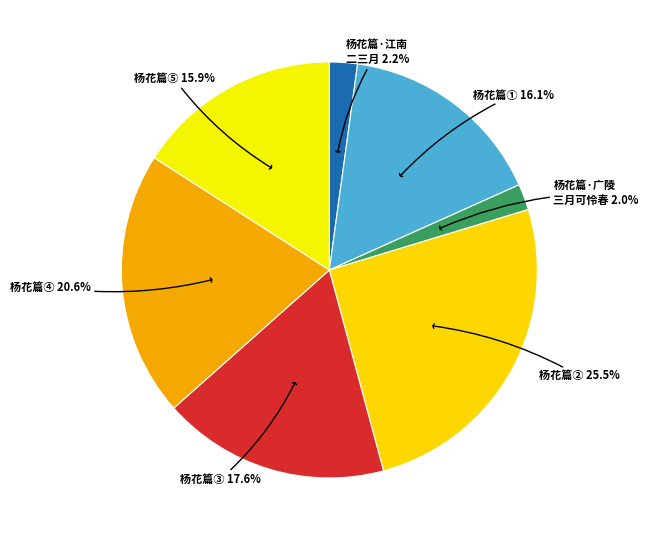

Count the number of slices in the pie.

7